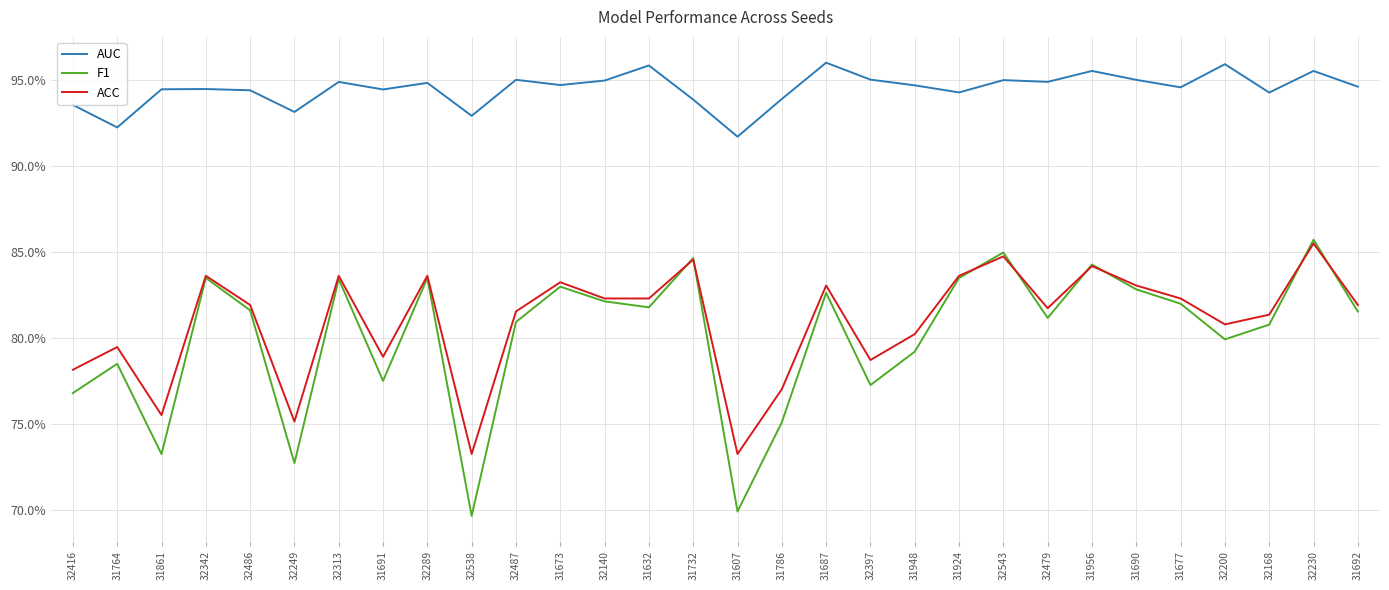

Between 31691 and 32397, which is larger?

32397